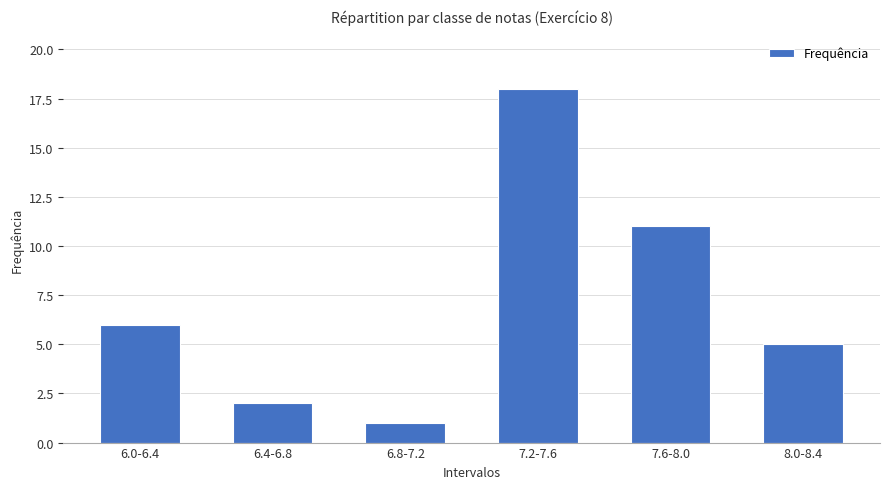

List the labels in order of value, largest first.

7.2-7.6, 7.6-8.0, 6.0-6.4, 8.0-8.4, 6.4-6.8, 6.8-7.2